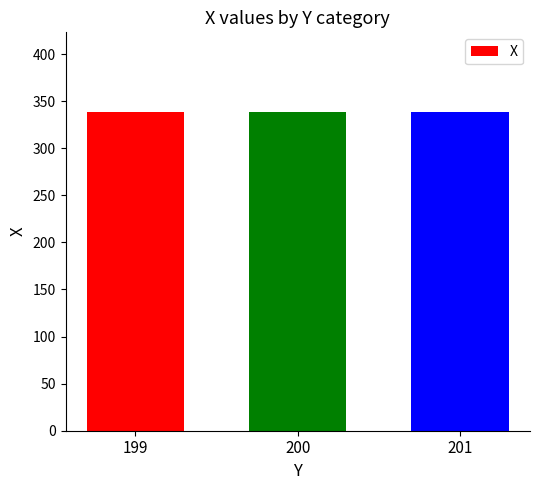

What is the minimum value shown in the chart?

338